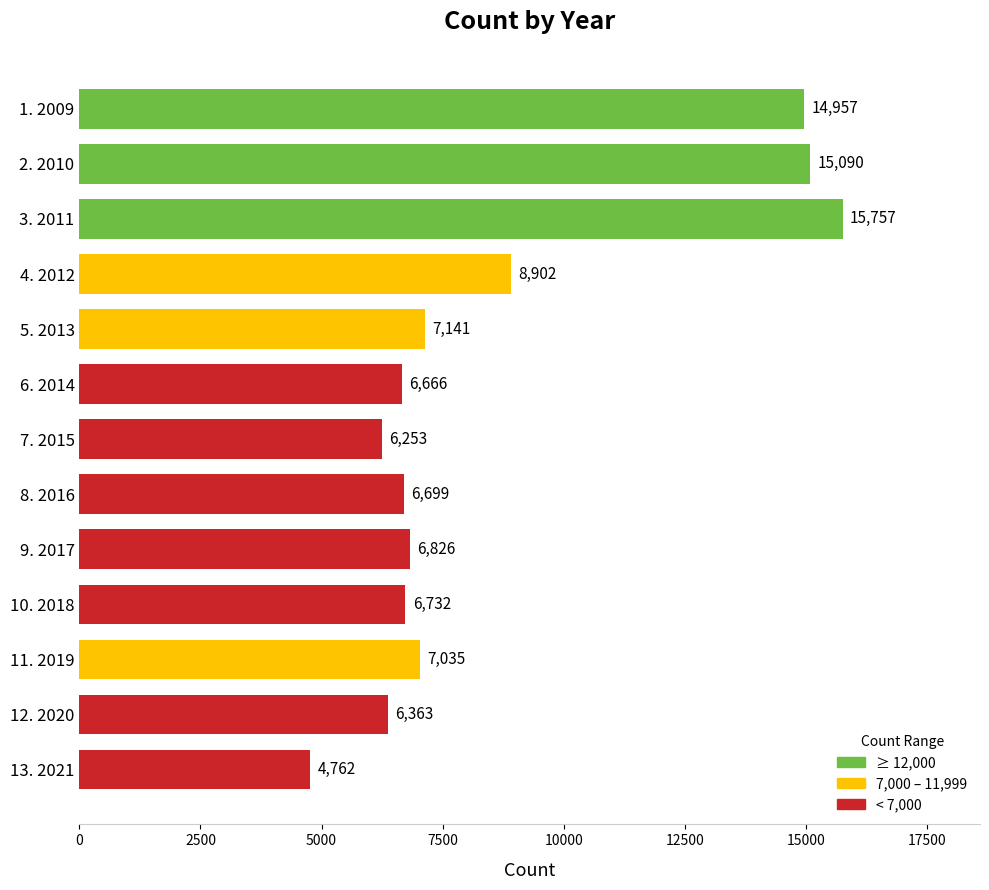

Which label corresponds to the largest value in the chart?

3. 2011